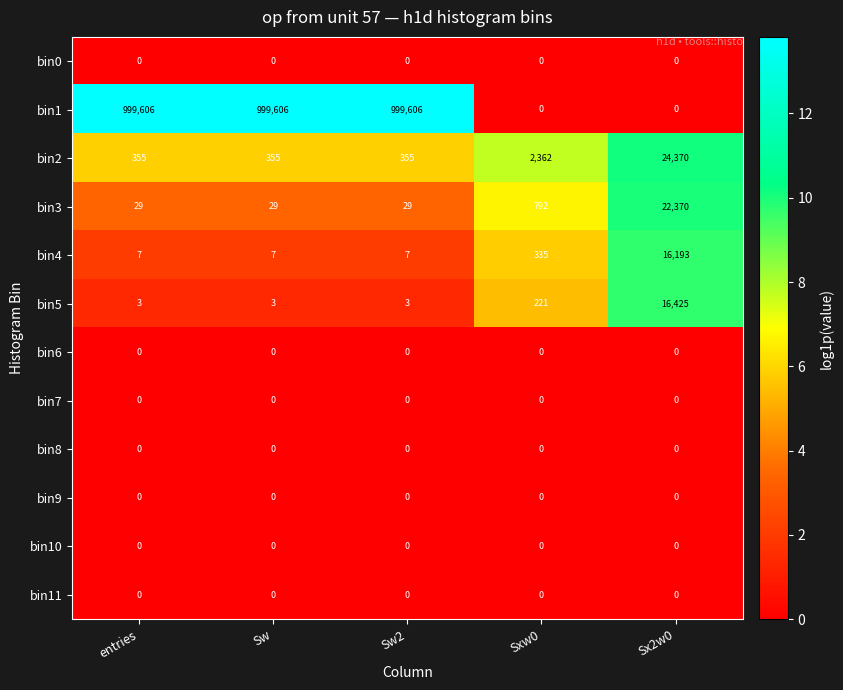

What is the total value across all series at entries?

1000000